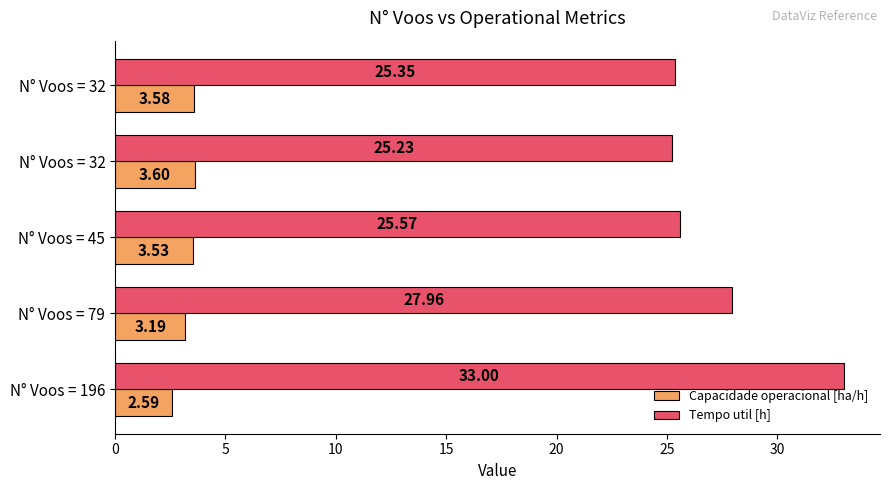

What is the sum of all Capacidade operacional [ha/h] values?

16.5